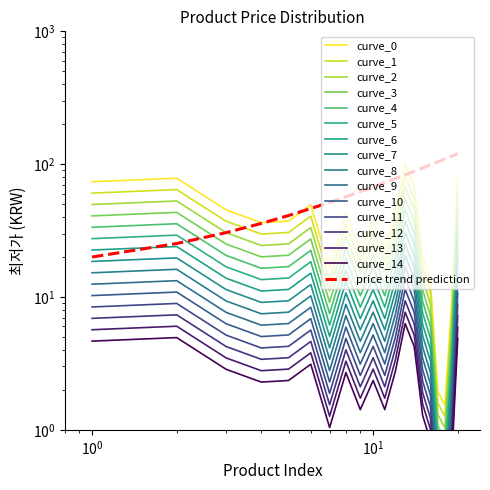

What is the difference between the maximum and minimum values?

98.5